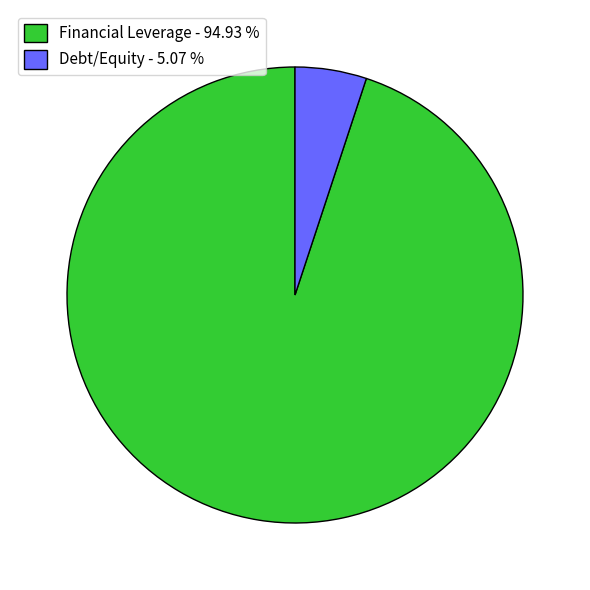

Does Debt/Equity - 5.07 % account for over 50% of the chart?

No